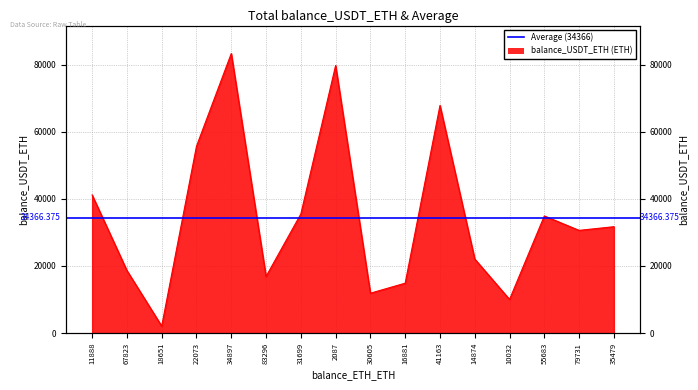

What position from the left is 34897?

5